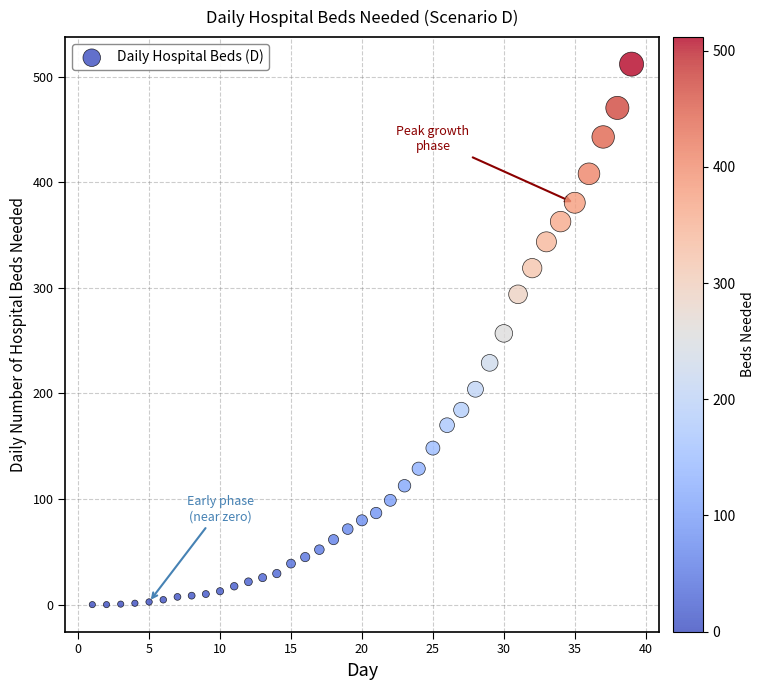

What is the range of X values (max minus min)?

38.0